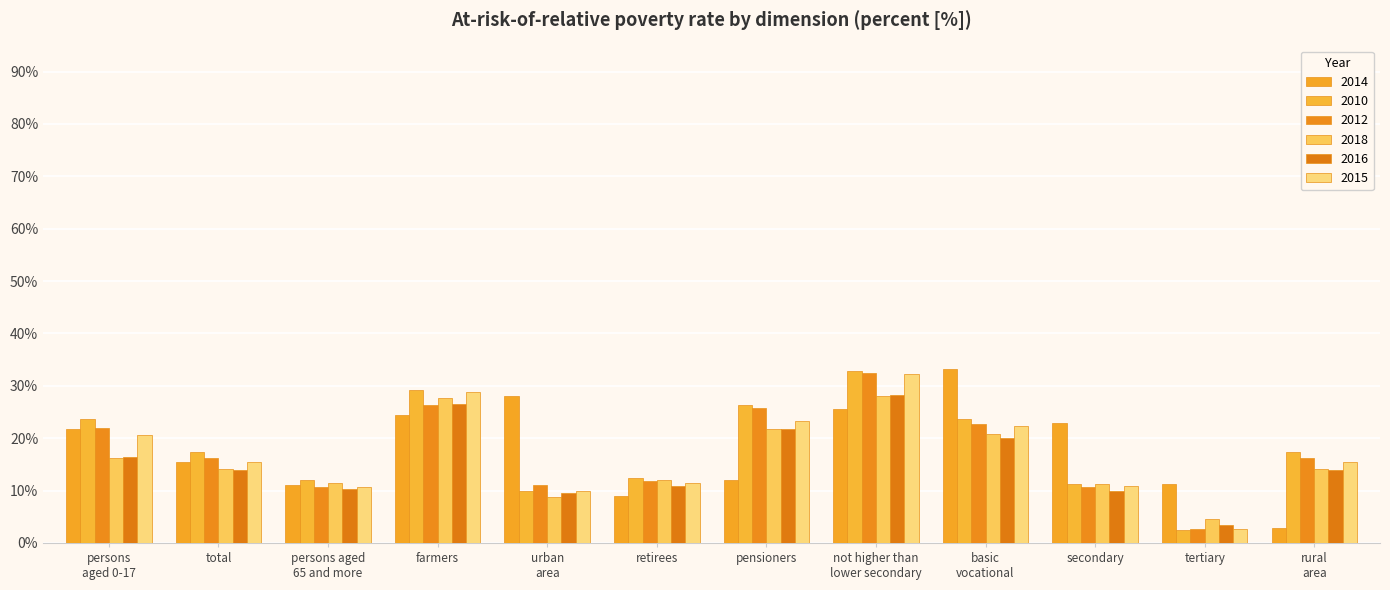

What is the minimum value for 2015?

2.7